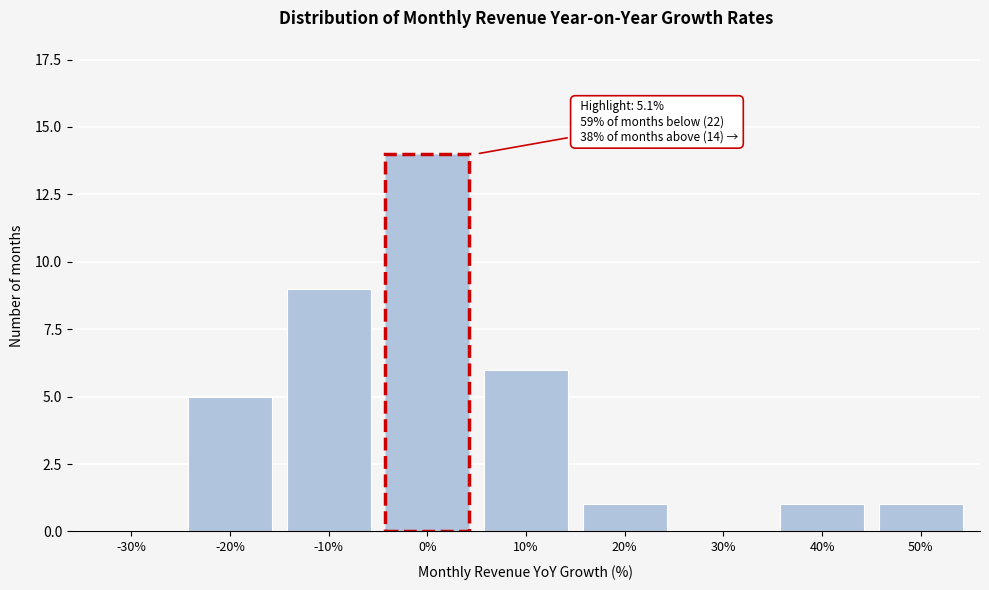

Reading left to right, list all the values displayed in this chart.

-30%=0	-20%=5	-10%=9	0%=14	10%=6	20%=1	30%=0	40%=1	50%=1